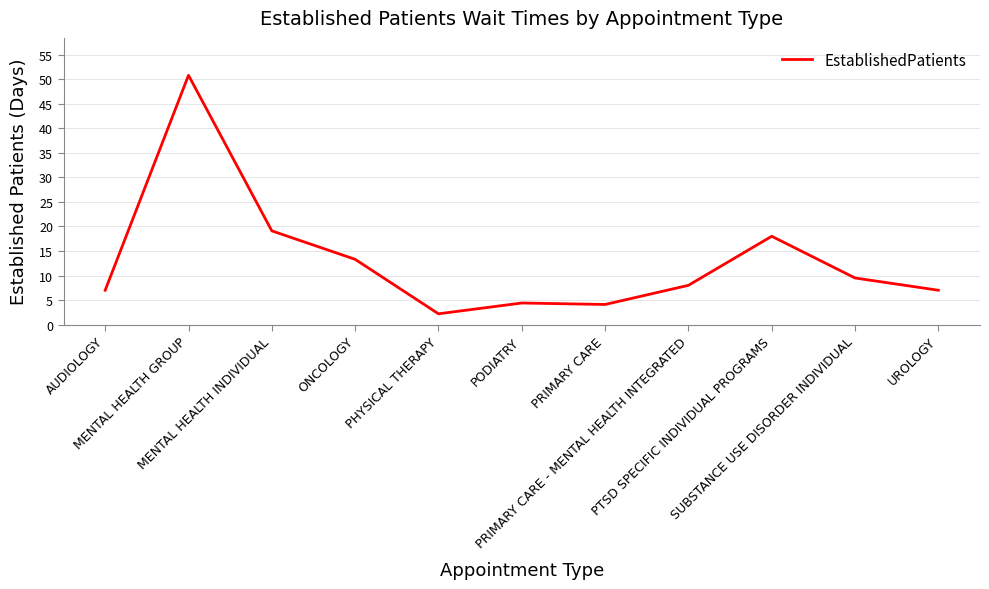

What is the difference between the maximum and minimum values?

48.6